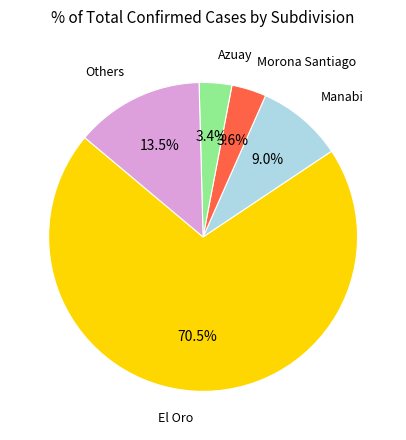

Does any single category account for the majority?

Yes